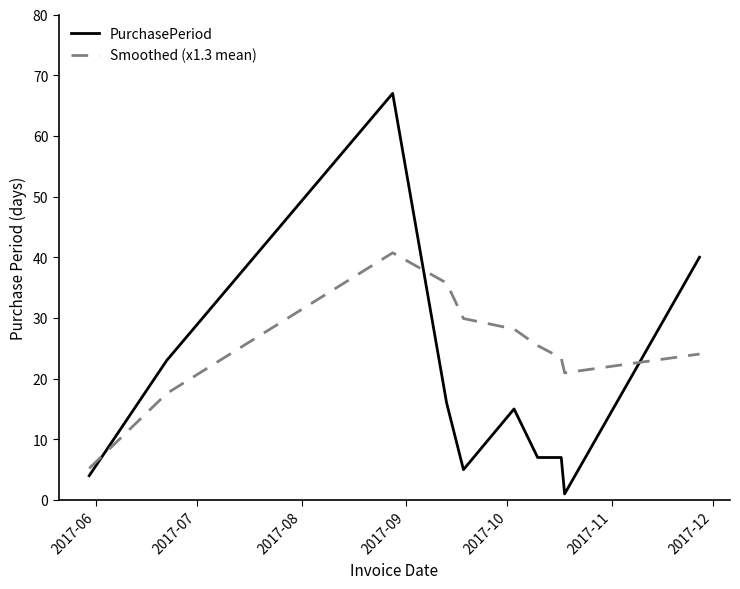

Which series has the widest spread of values?

PurchasePeriod